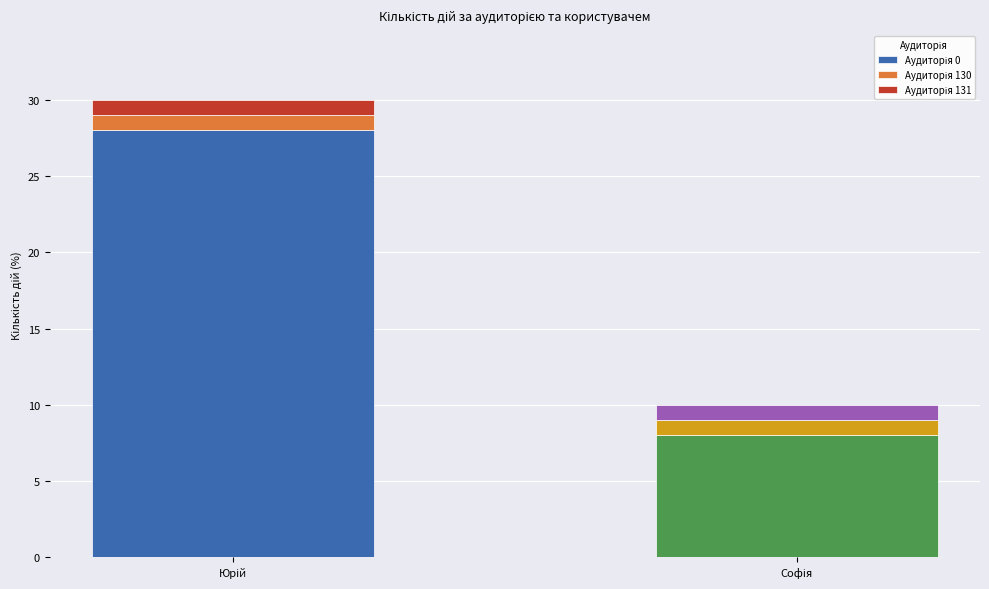

What is the label of the 1st bar from the left?

Юрій